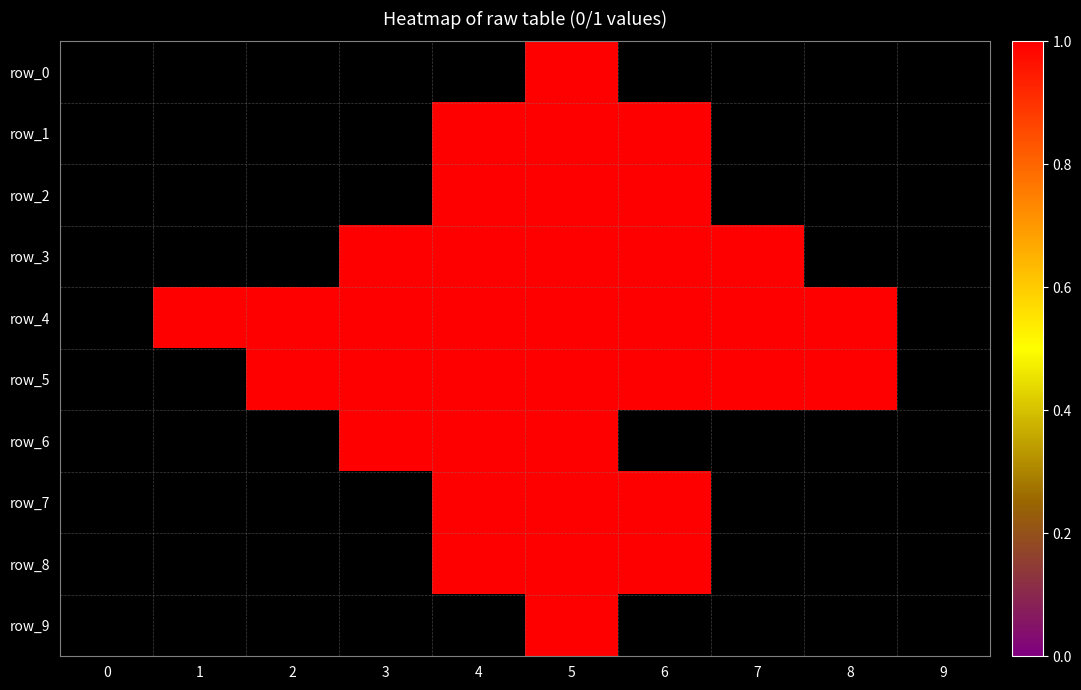

What is the difference between the second highest and second lowest values in the row_5 series?

1